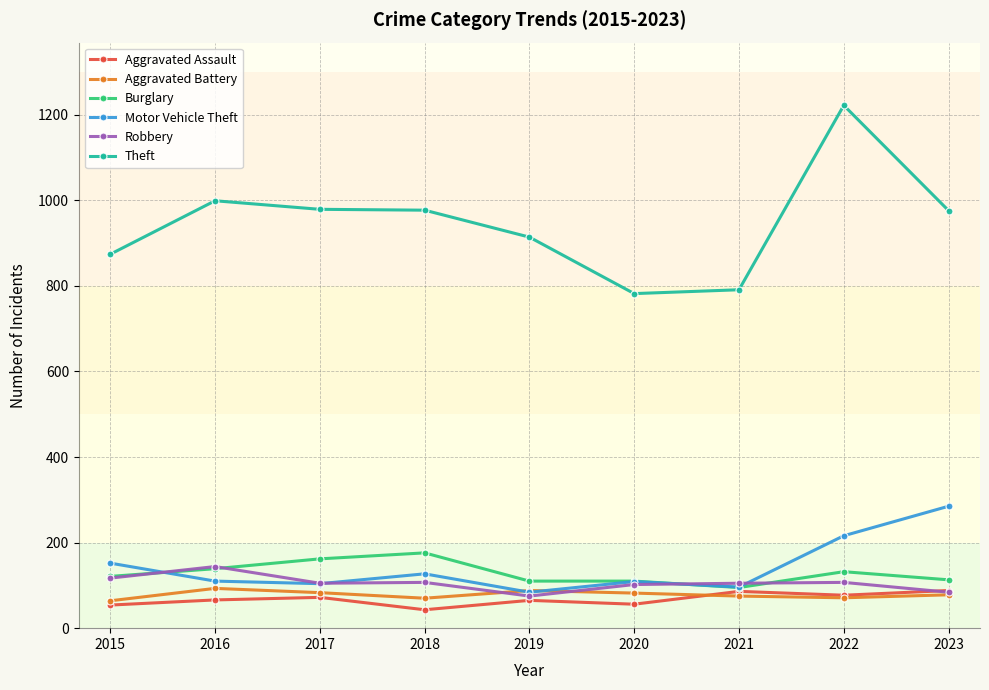

In Motor Vehicle Theft, how many points are higher than both neighbors (excluding endpoints)?

2